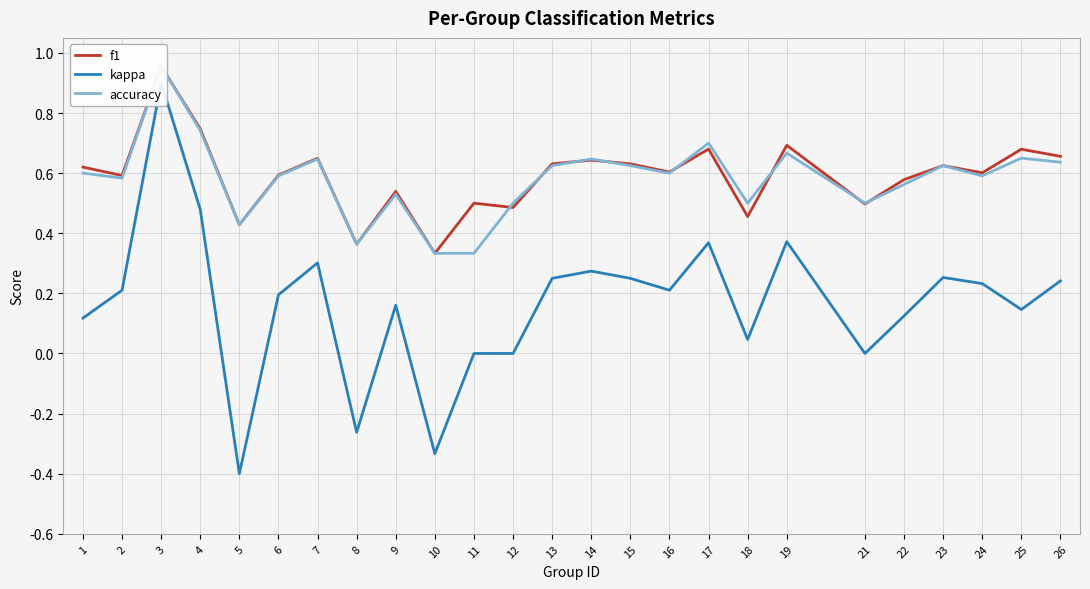

What is the highest value of the f1 series?

1.0